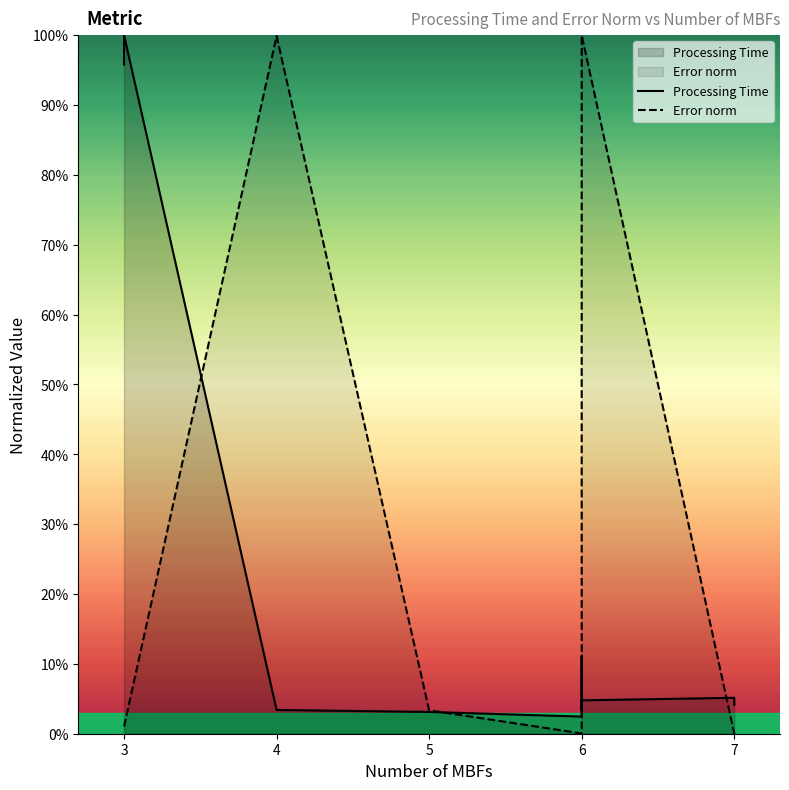

True or false: Processing Time and Error norm intersect in this chart.

True